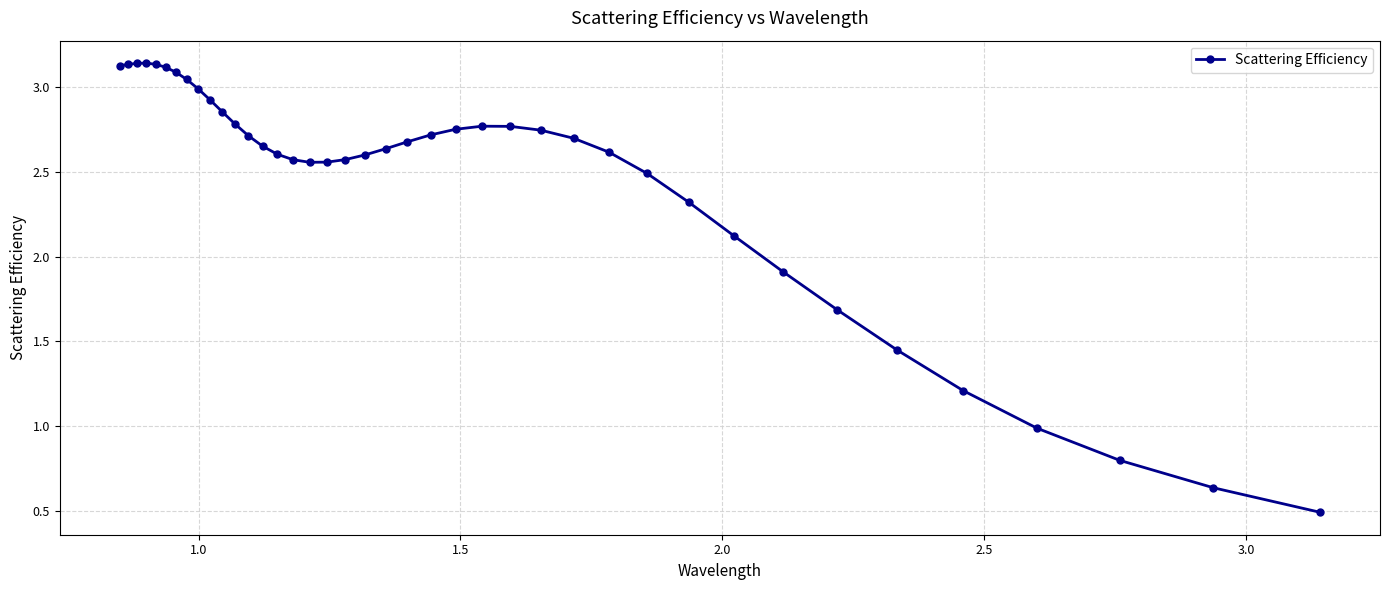

What is the minimum value shown in the chart?

0.5